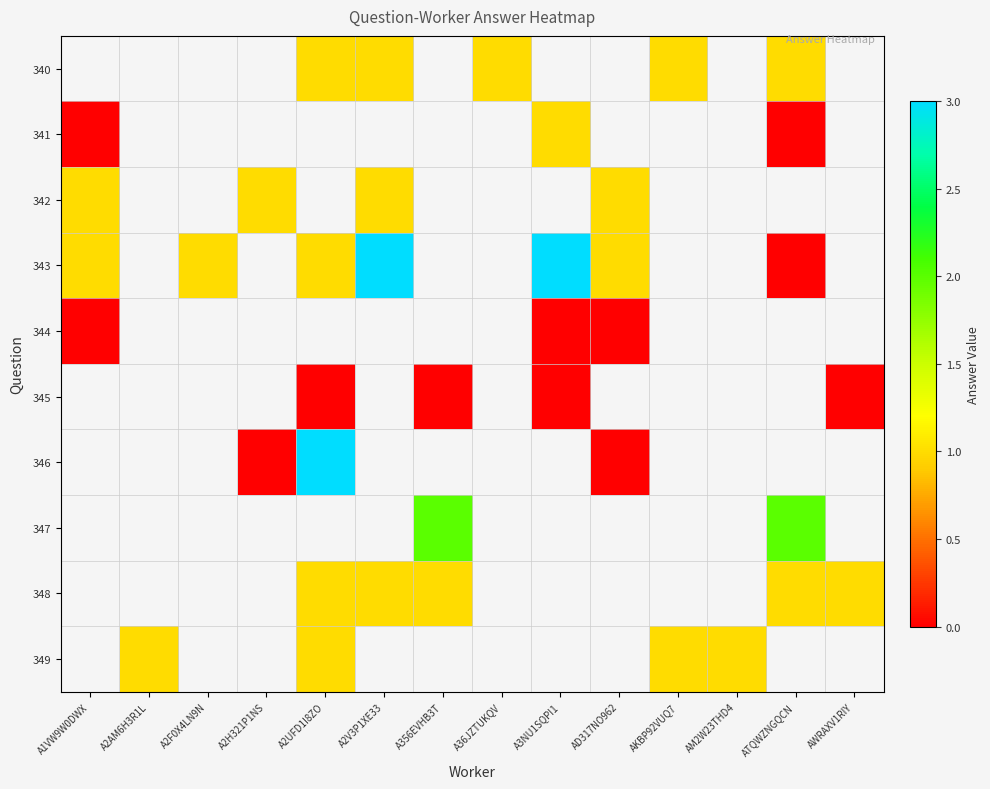

What is the difference between the highest and lowest values at A2V3P1XE33?

2.0